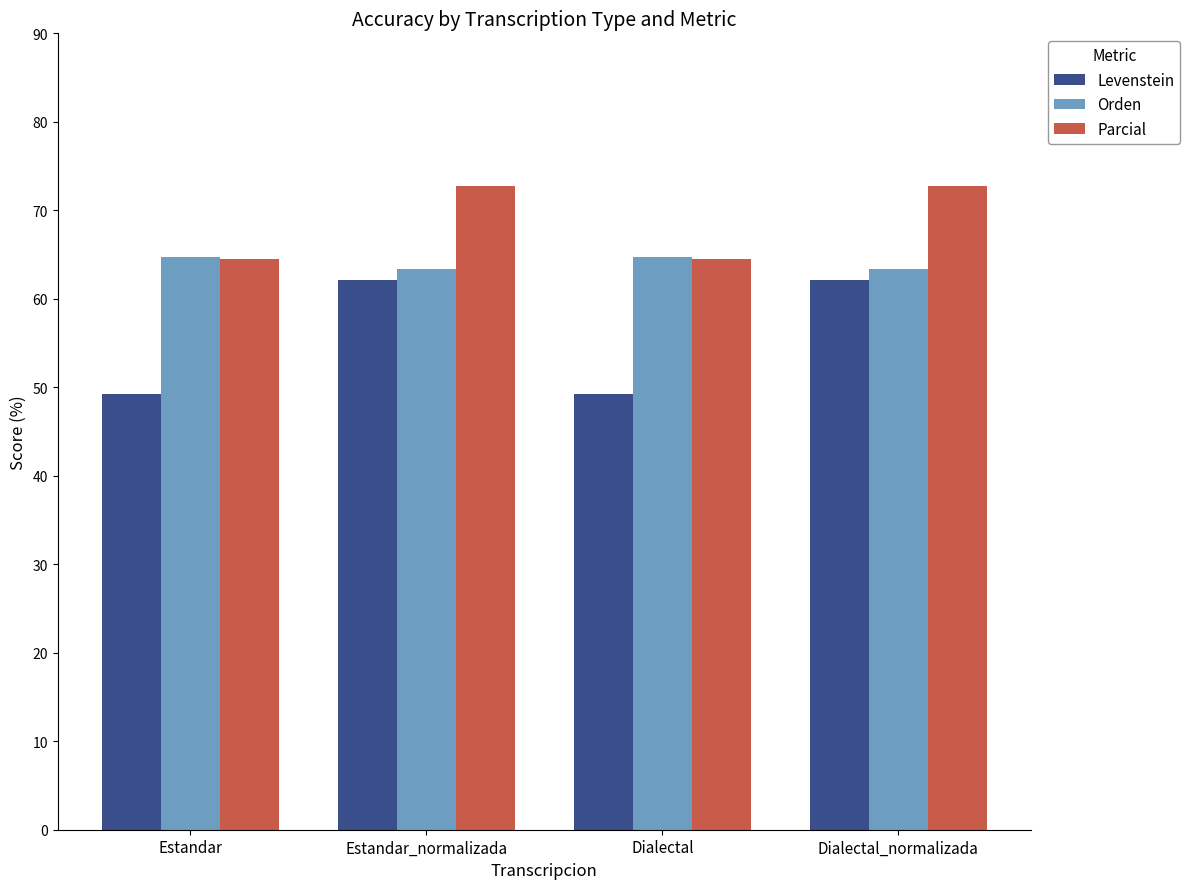

What value does the Levenstein series have at Estandar_normalizada?

62.1